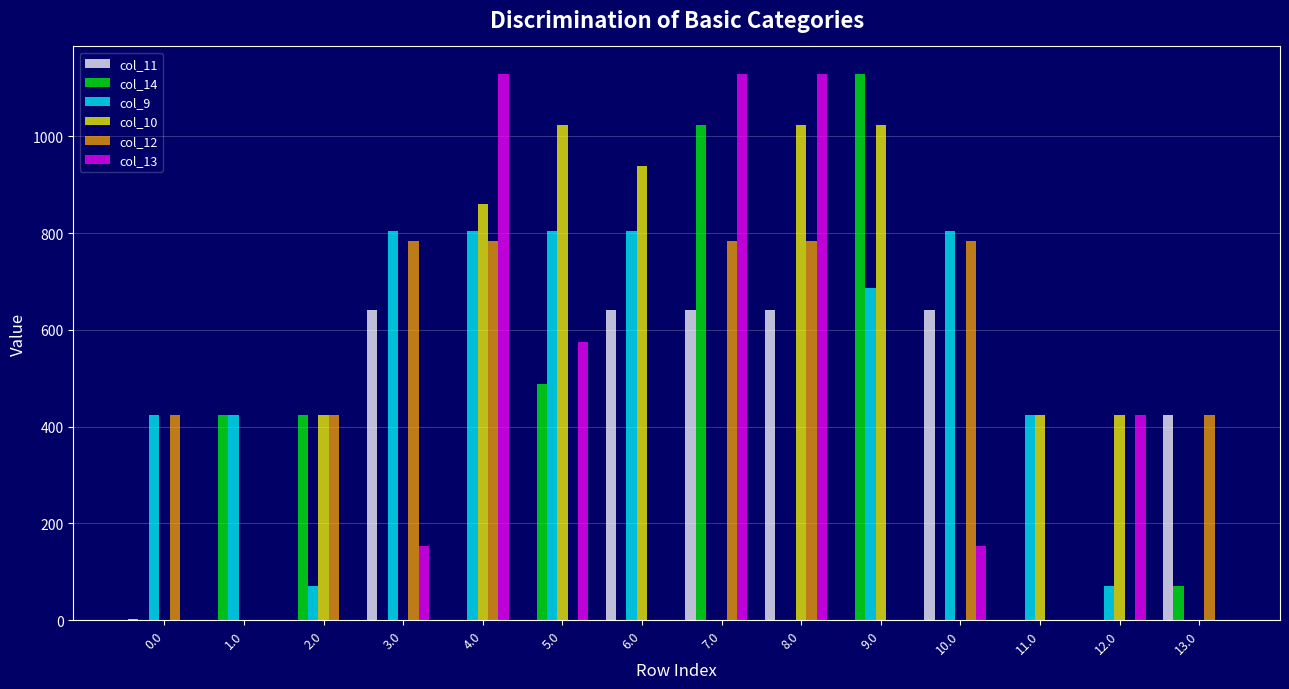

What is the sum of all col_9 values?

6122.1